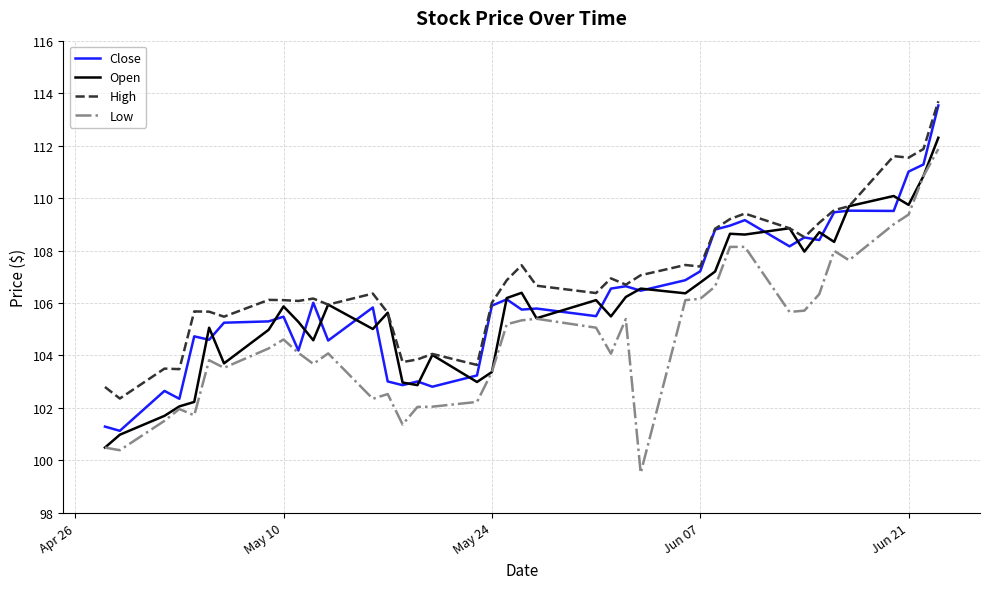

What is the maximum value shown in the chart?

113.7